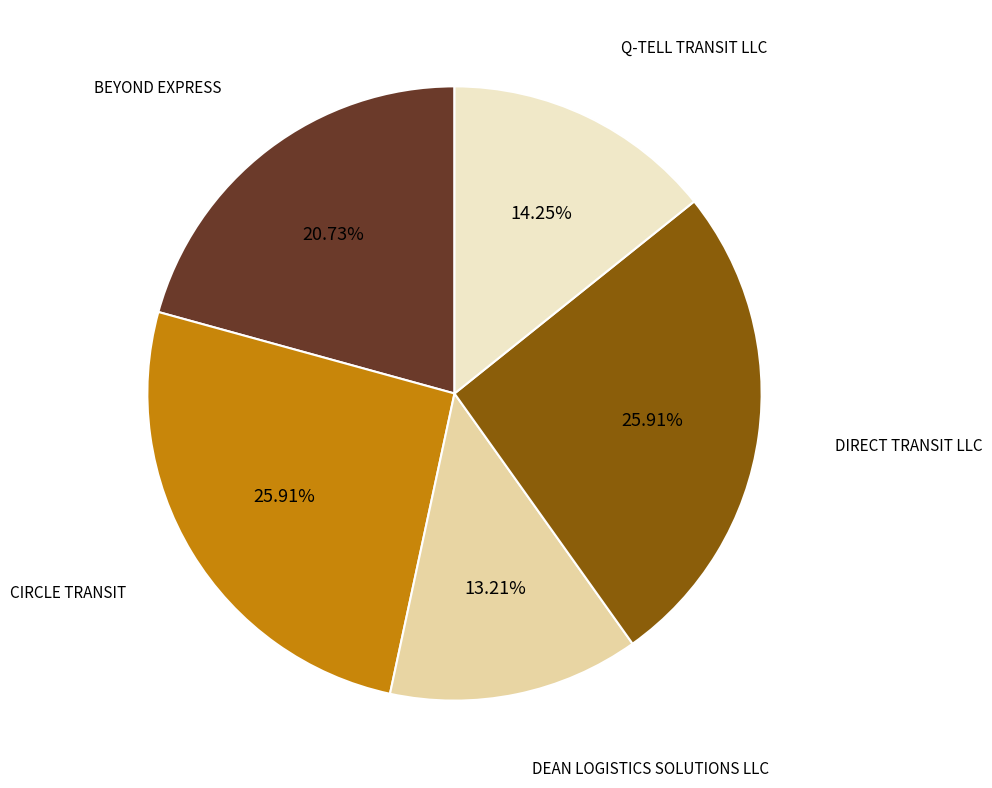

Count the number of slices in the pie.

5